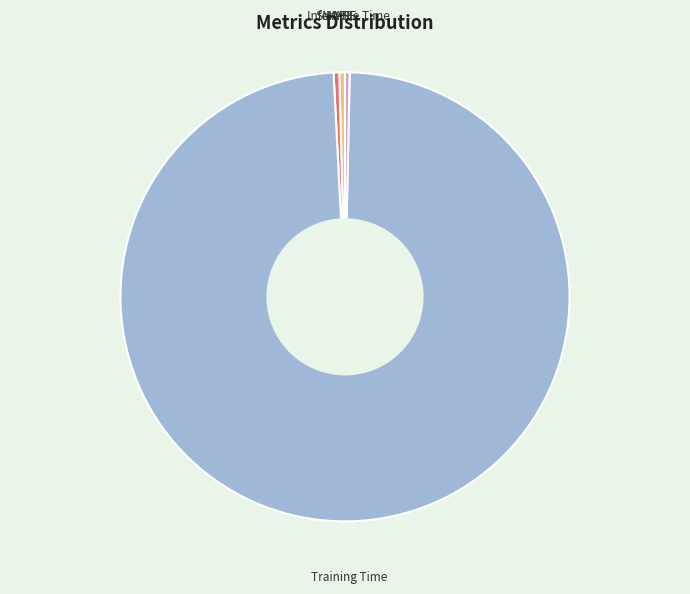

Is the sum of SMAPE and MAPE greater than half?

No